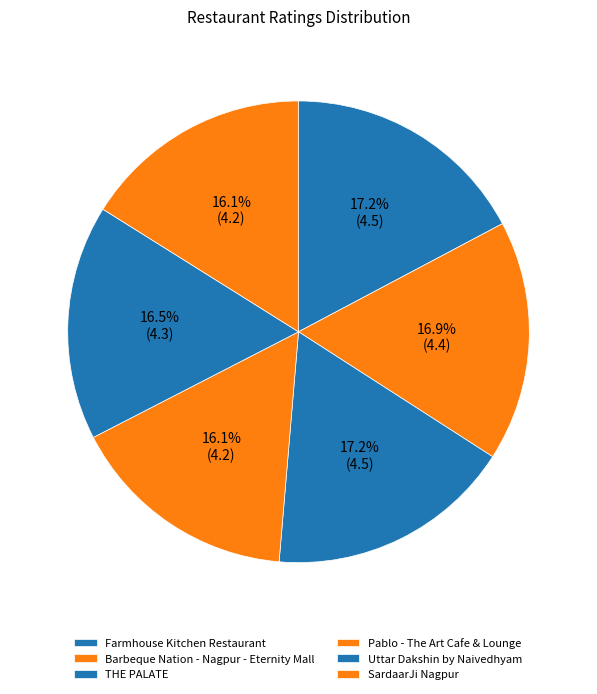

How many segments does this pie chart have?

6